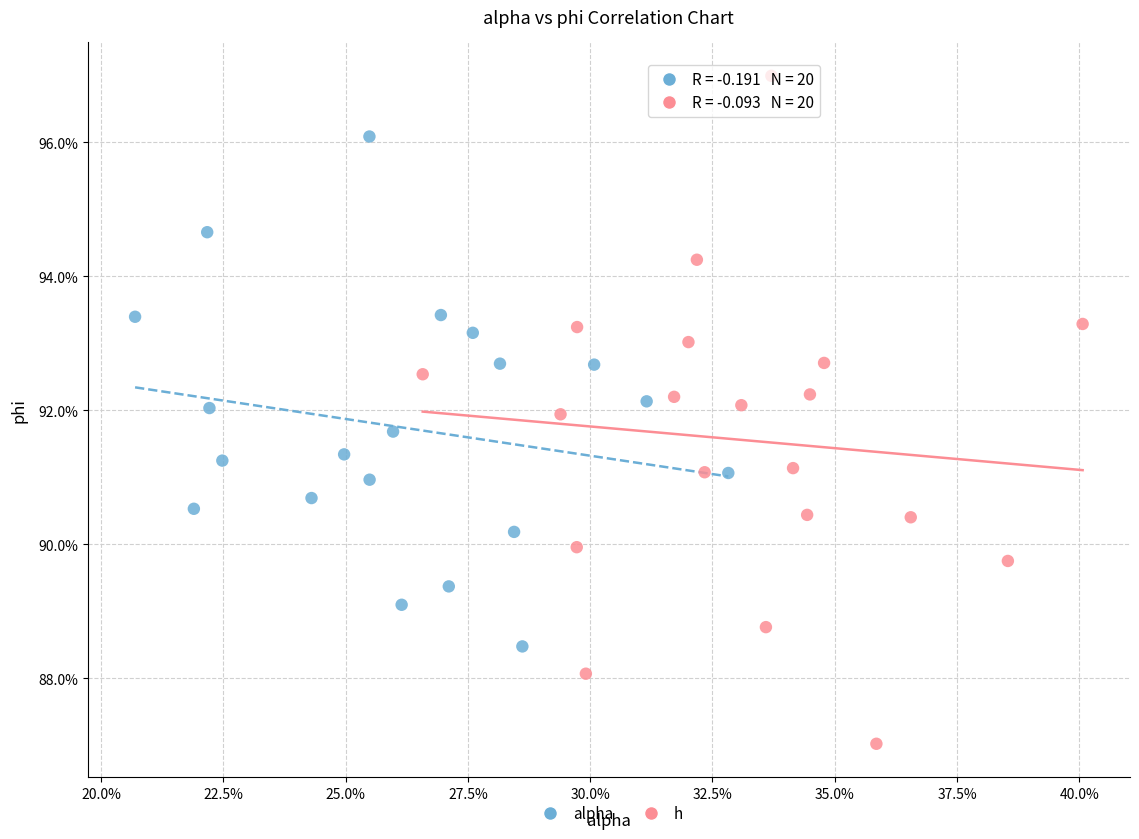

Which series has the largest Y range (max minus min)?

h